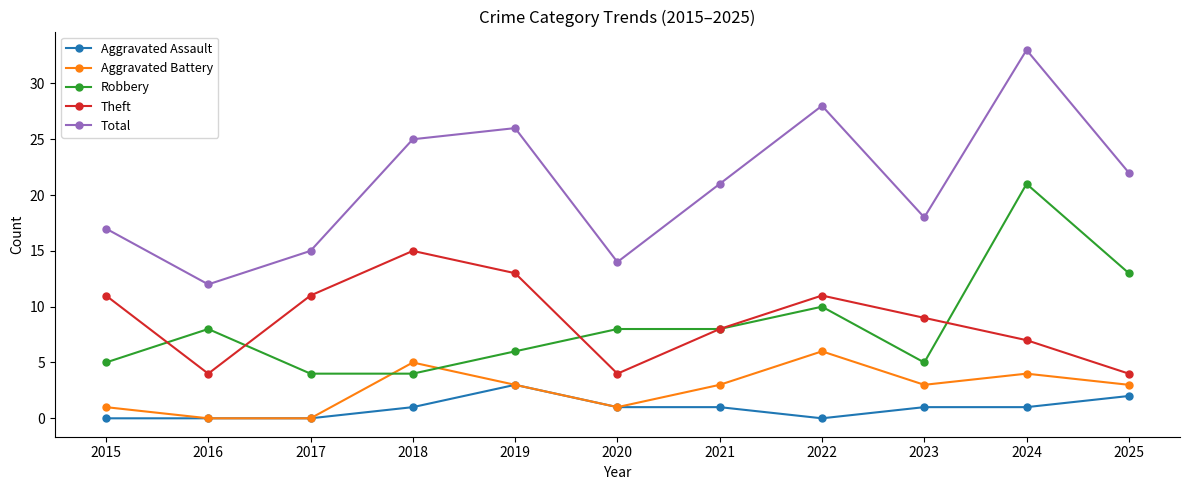

Which series has the widest spread of values?

Total